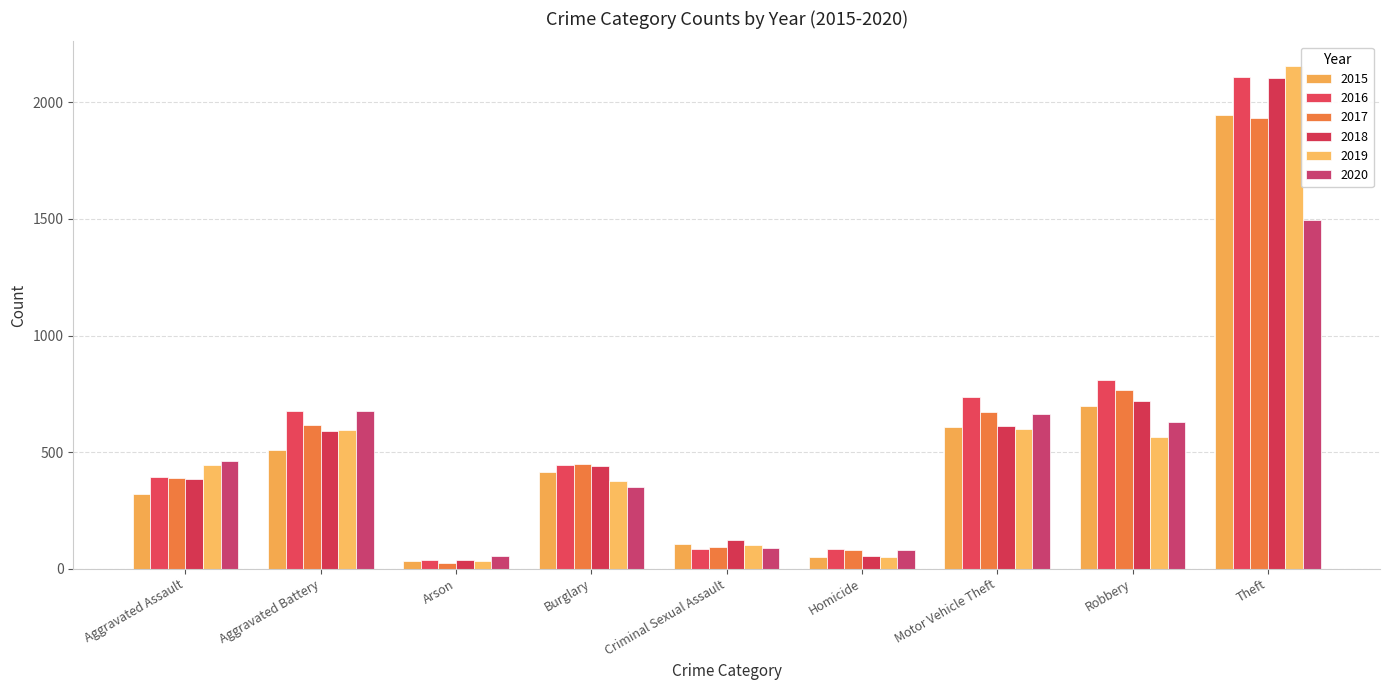

What is the total value across all series at Burglary?

2469